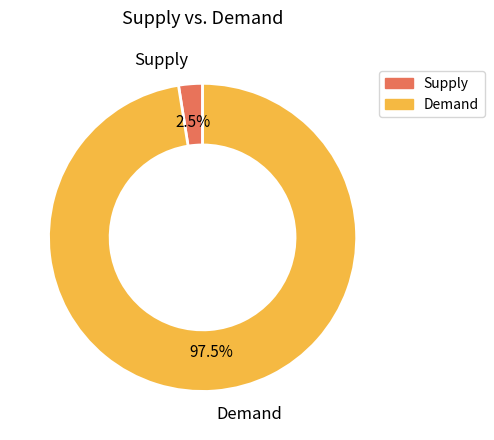

Rank the categories by value from lowest to highest.

Supply, Demand